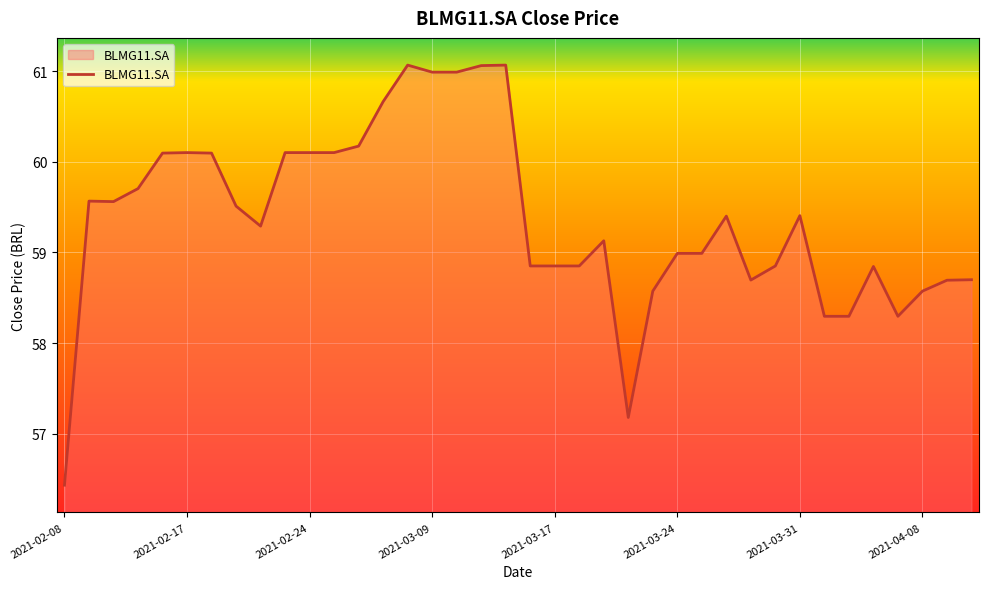

What is the difference between the maximum and minimum values?

4.6